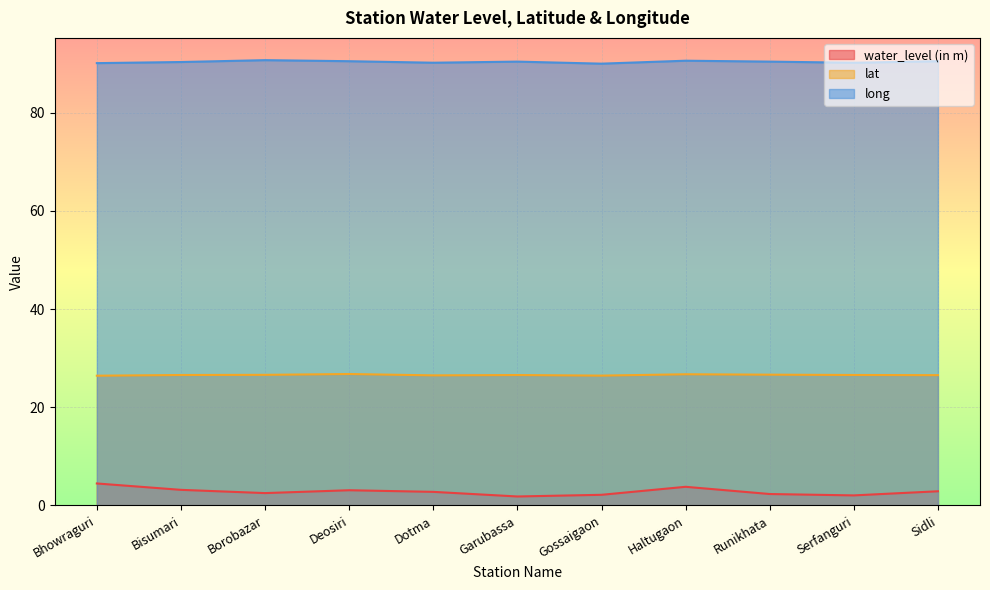

What is the average value of the long series?

90.3